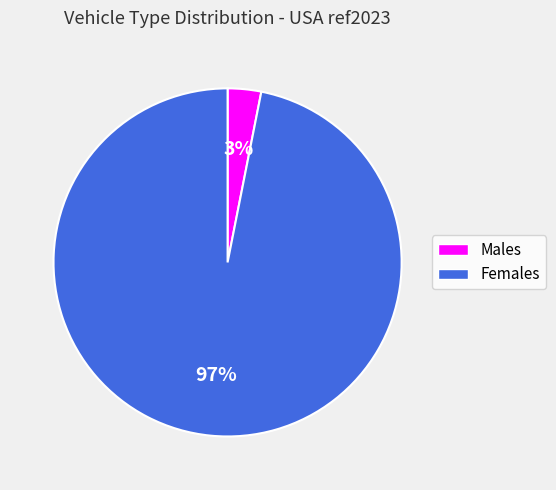

To the nearest percent, what is the average slice percentage?

50%